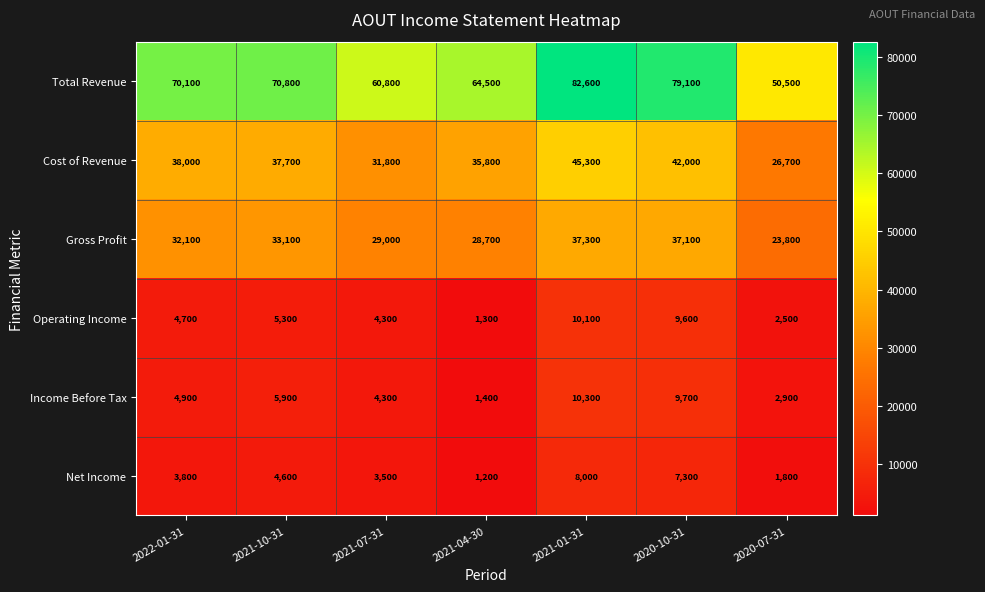

What is the spread (max minus min) of values at 2021-01-31?

74600